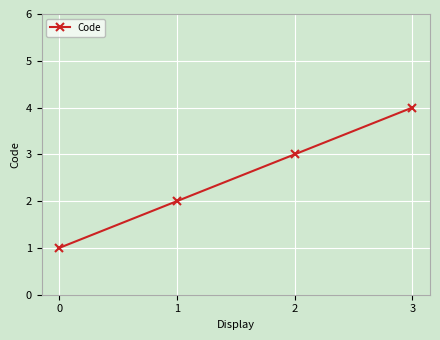

What is the value of the 2nd point from the left?

2